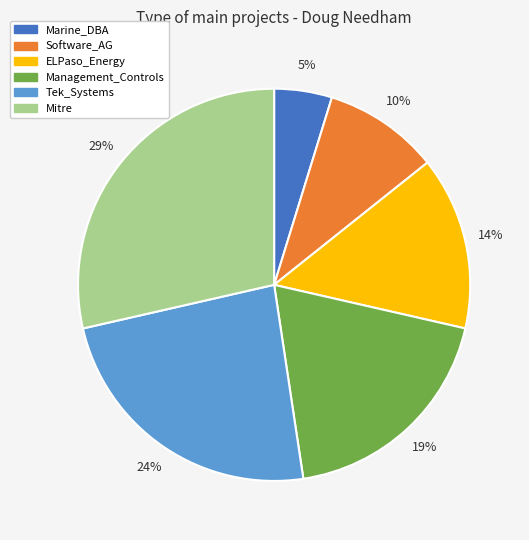

To the nearest percent, what is the combined percentage of Marine_DBA and Tek_Systems?

29%